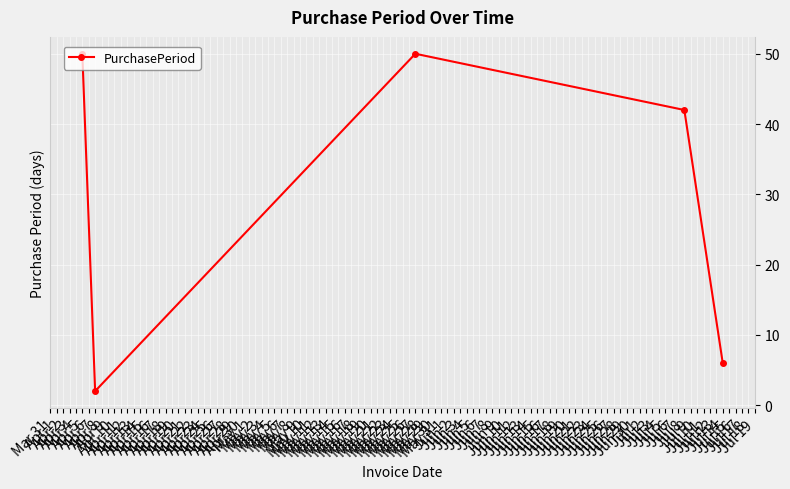

How many points are higher than both their immediate neighbors (excluding endpoints)?

1